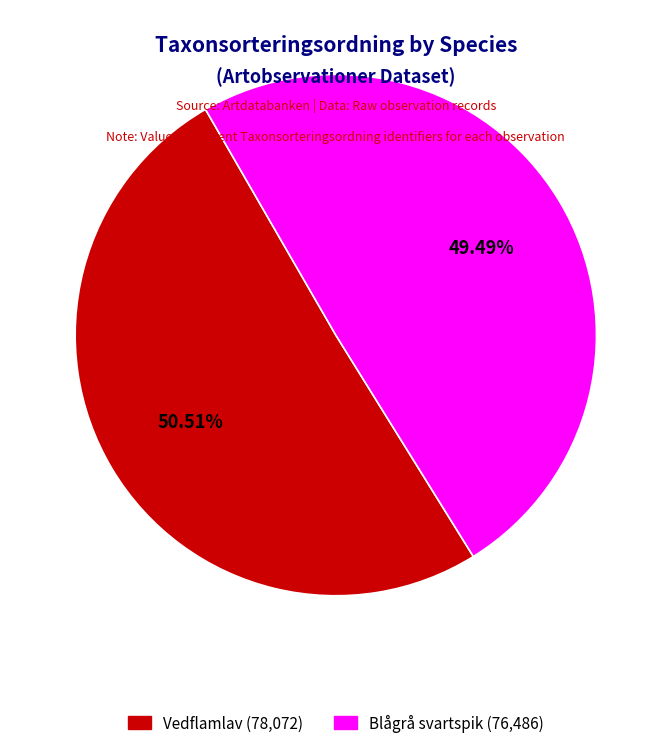

Does any single category account for the majority?

Yes